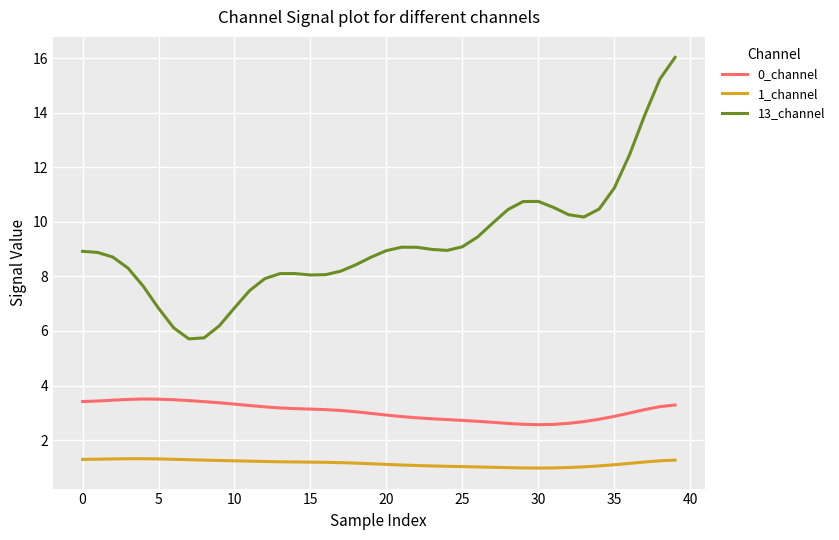

True or false: 0_channel and 13_channel cross at least once.

False